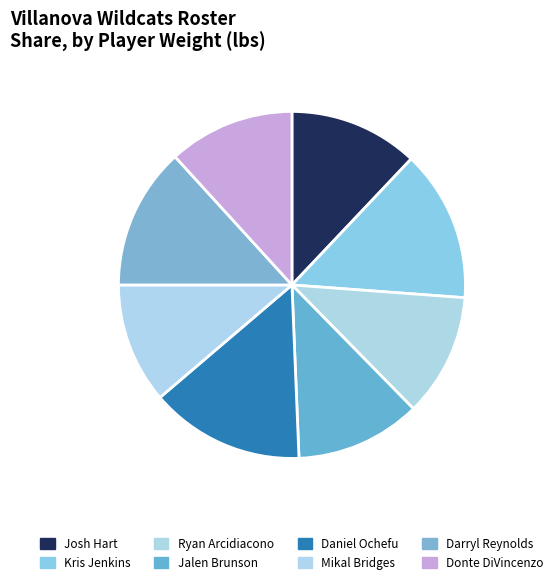

To the nearest percent, what is the difference between the Daniel Ochefu and Donte DiVincenzo slice percentages?

3%